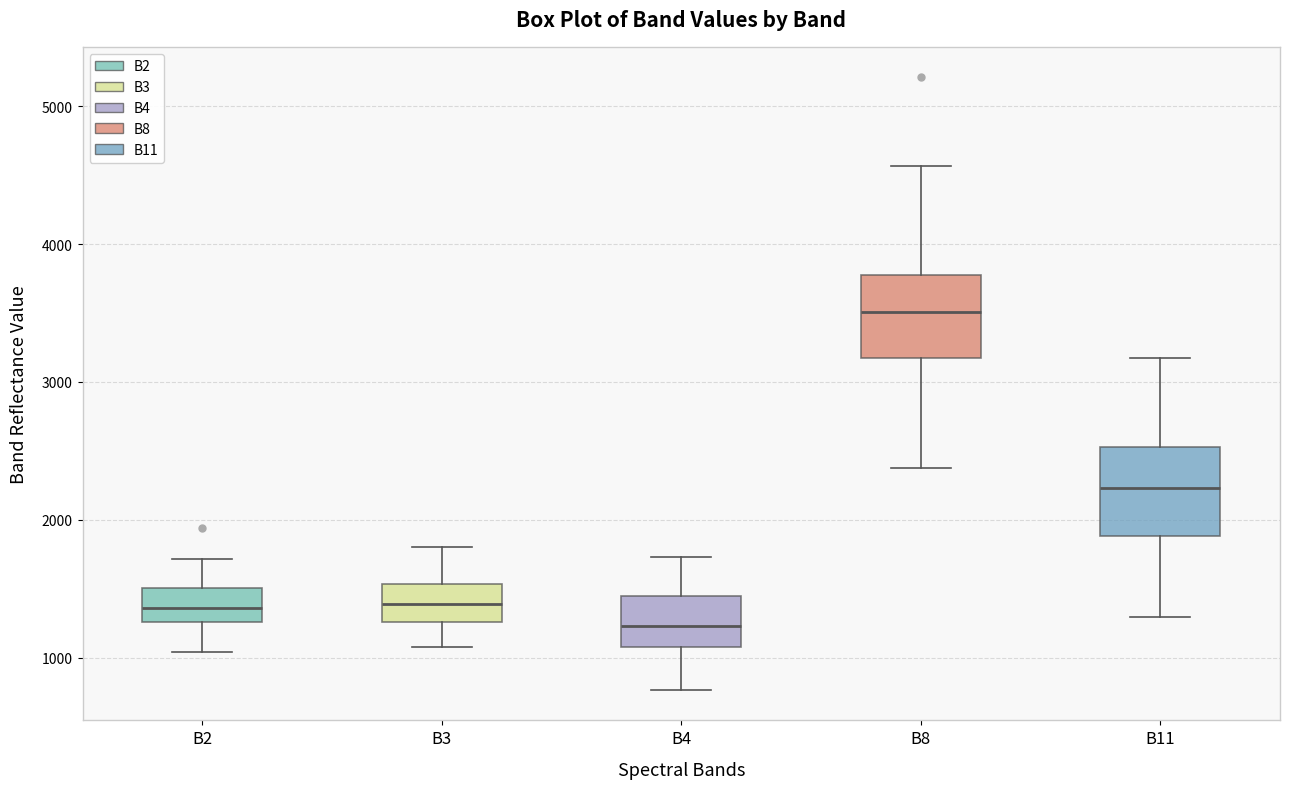

Reading left to right, transcribe this box plot: for each box, give where its median line is, the range the box spans, and where its two whiskers end, as read against the y-axis. The values are not printed on the chart, so give them approximately, as read against the axis.

B2: median 1400, box 1300 to 1500, whiskers 1000 to 1700
B3: median 1400, box 1300 to 1500, whiskers 1100 to 1800
B4: median 1200, box 1100 to 1400, whiskers 800 to 1700
B8: median 3500, box 3200 to 3800, whiskers 2400 to 4600
B11: median 2200, box 1900 to 2500, whiskers 1300 to 3200